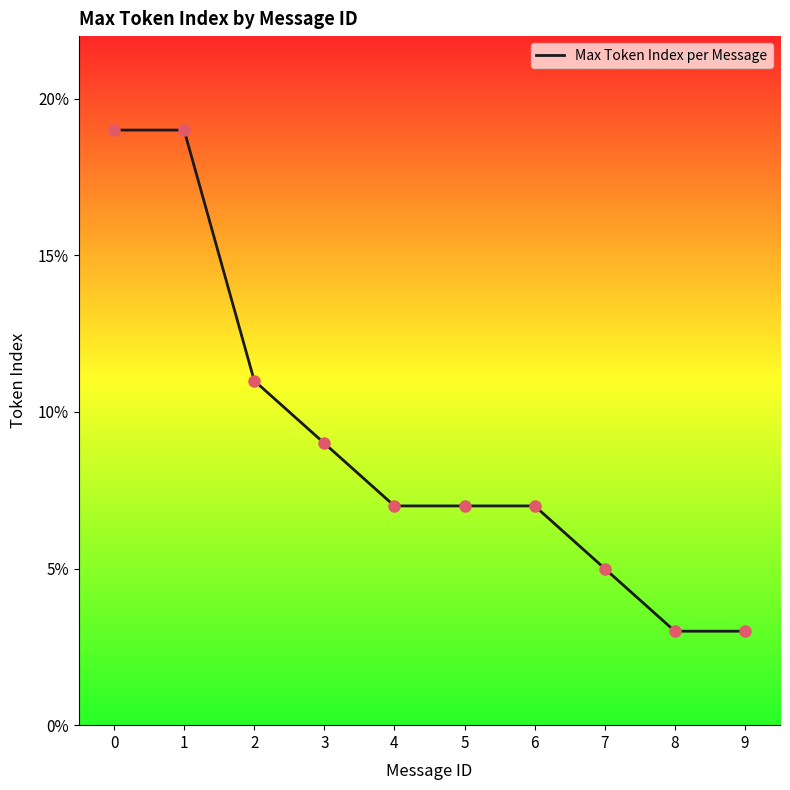

What is the change in value from 5 to 8?

-4